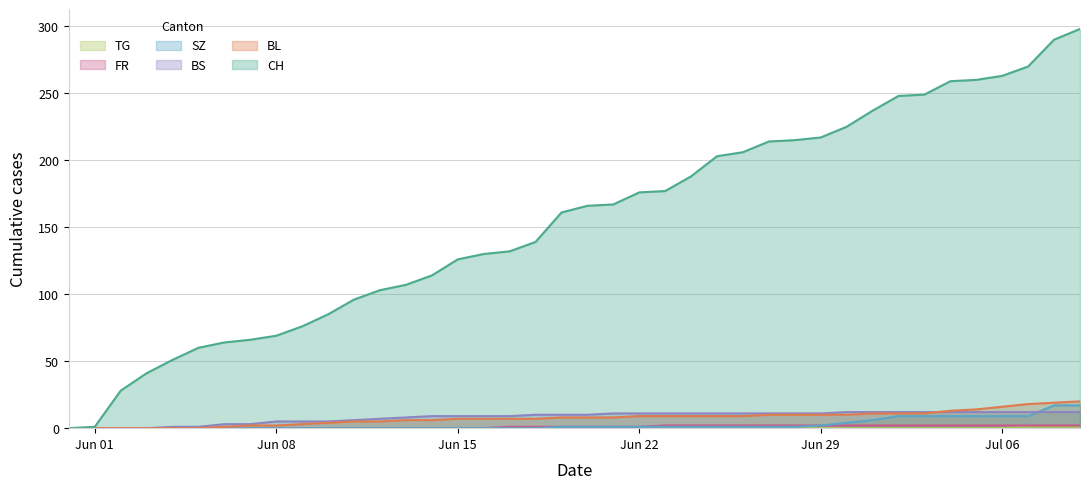

What is the maximum value shown in the chart?

298